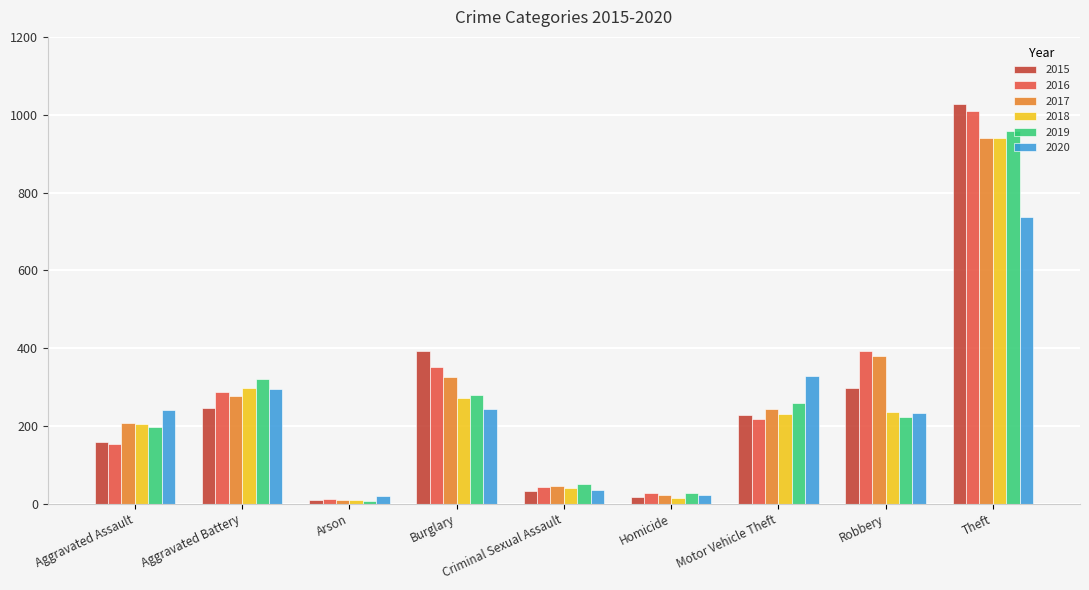

What is the average value of the 2016 series?

278